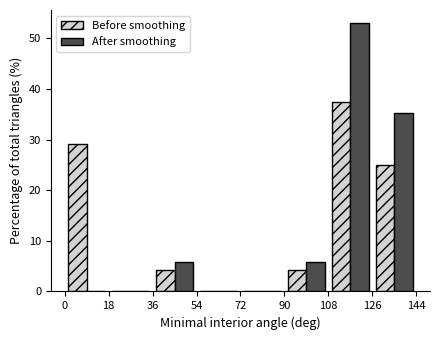

Reading left to right, transcribe this chart: for each range on the x-axis, give the height of each series' bar. The values are not printed on the chart, so give them approximately, as read against the axis.

0 to 18: Before smoothing=29	After smoothing=0
18 to 36: Before smoothing=0	After smoothing=0
36 to 54: Before smoothing=4	After smoothing=6
54 to 72: Before smoothing=0	After smoothing=0
72 to 90: Before smoothing=0	After smoothing=0
90 to 108: Before smoothing=4	After smoothing=6
108 to 126: Before smoothing=38	After smoothing=53
126 to 144: Before smoothing=25	After smoothing=35